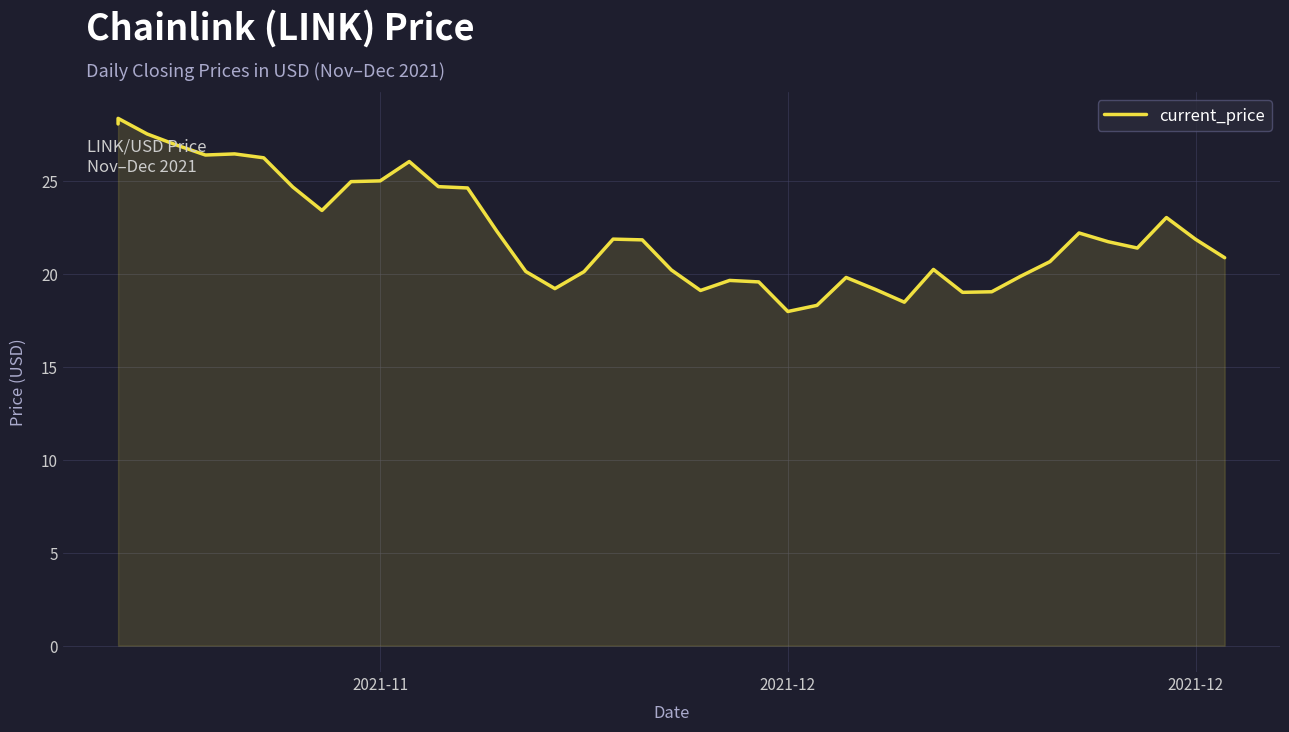

What is the smallest value displayed?

18.0